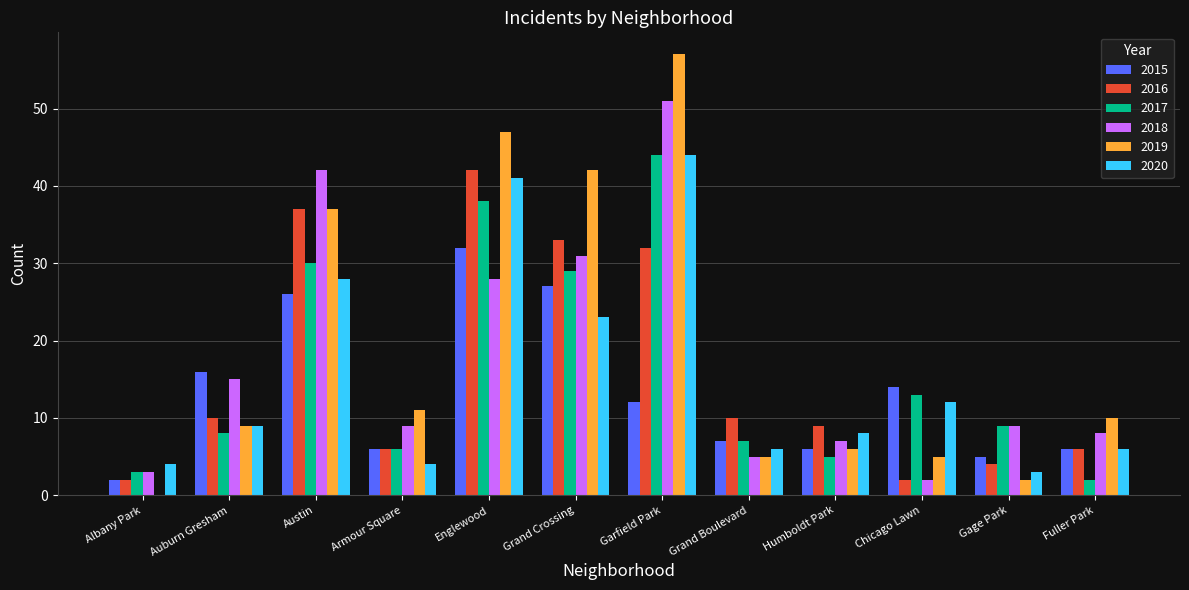

The 2016 series shows 15 at Auburn Gresham. True or false?

False